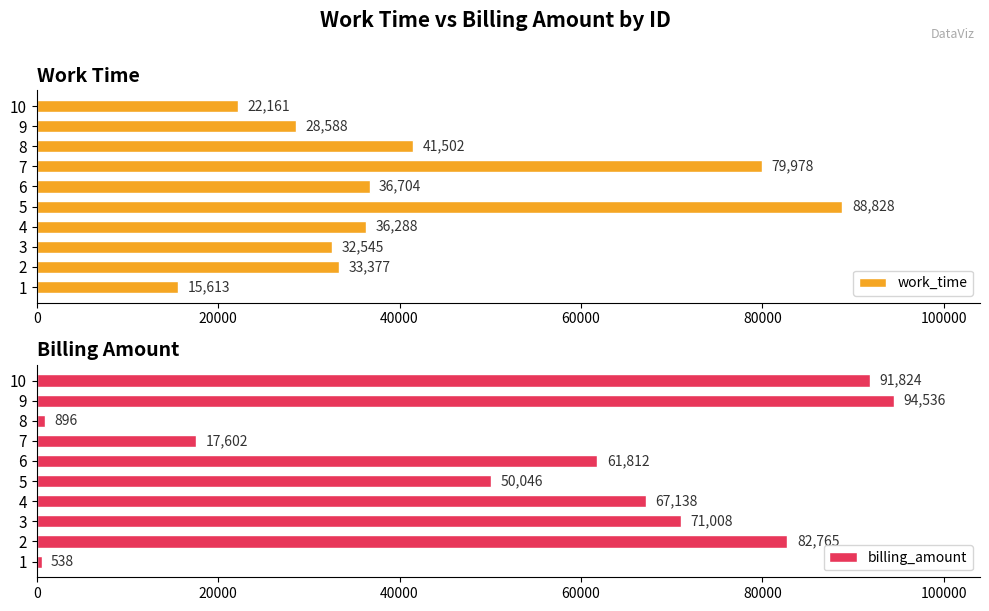

What is the lowest value of the work_time series?

15613